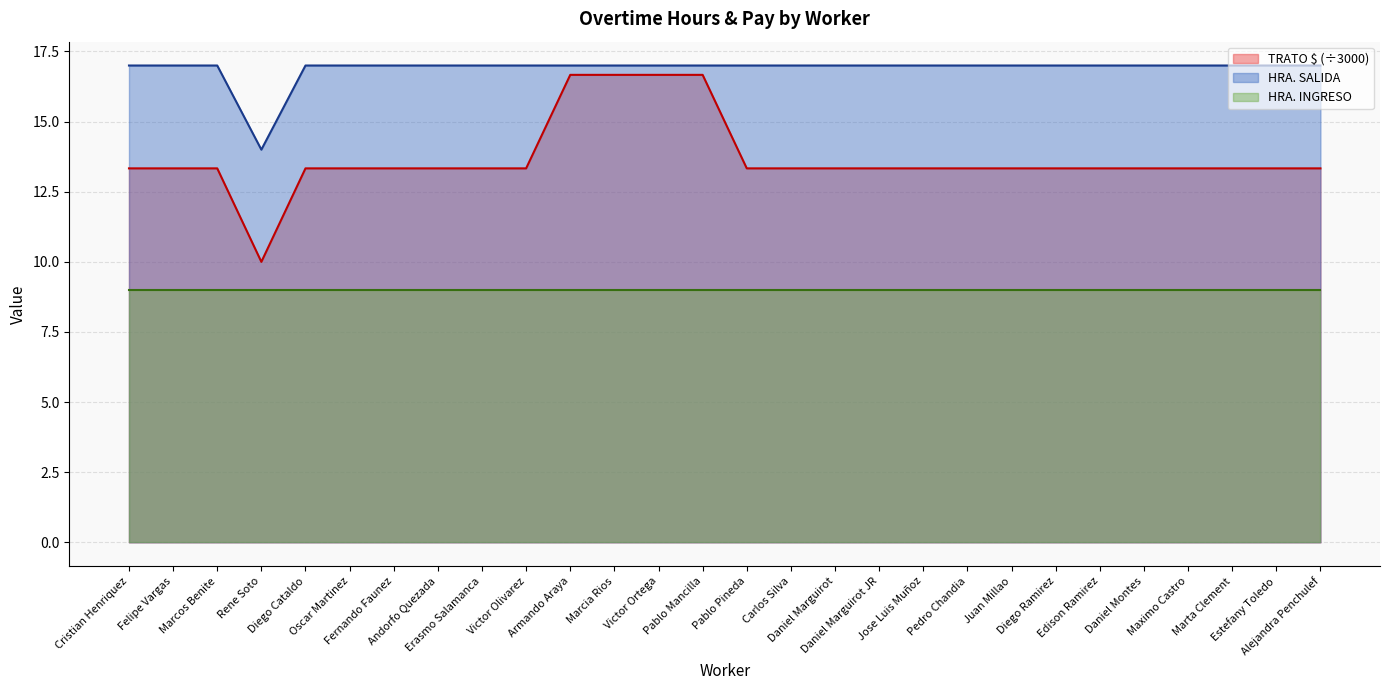

In HRA. SALIDA, how many points are lower than both neighbors (excluding endpoints)?

1